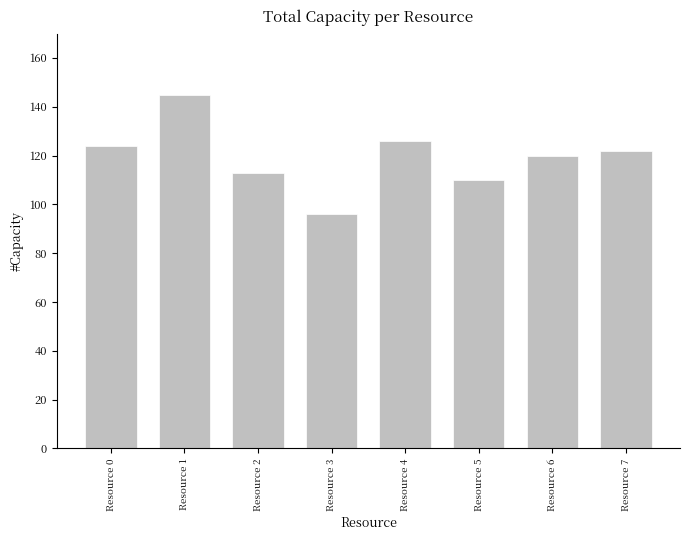

What is the value of the 7th bar from the left?

120